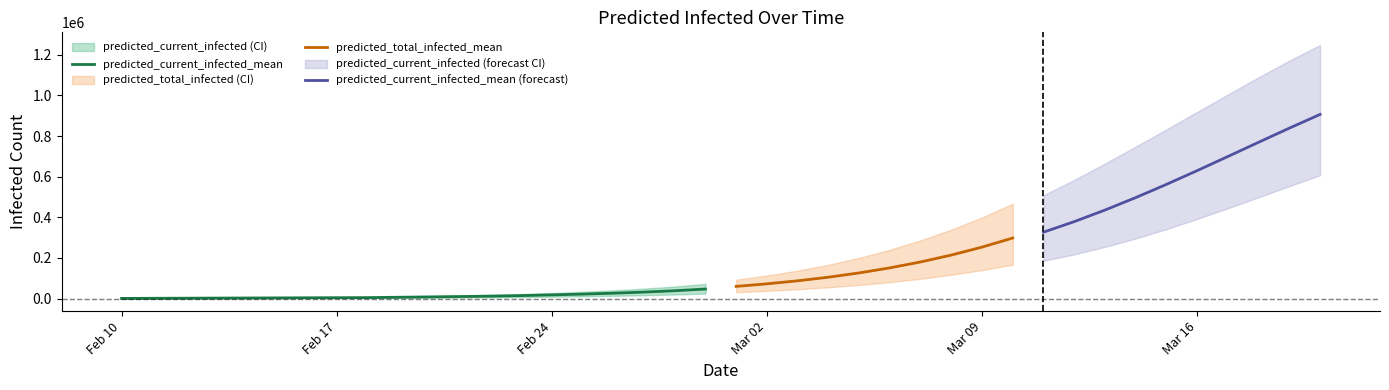

What is the highest value of the predicted_current_infected_mean series?

46600